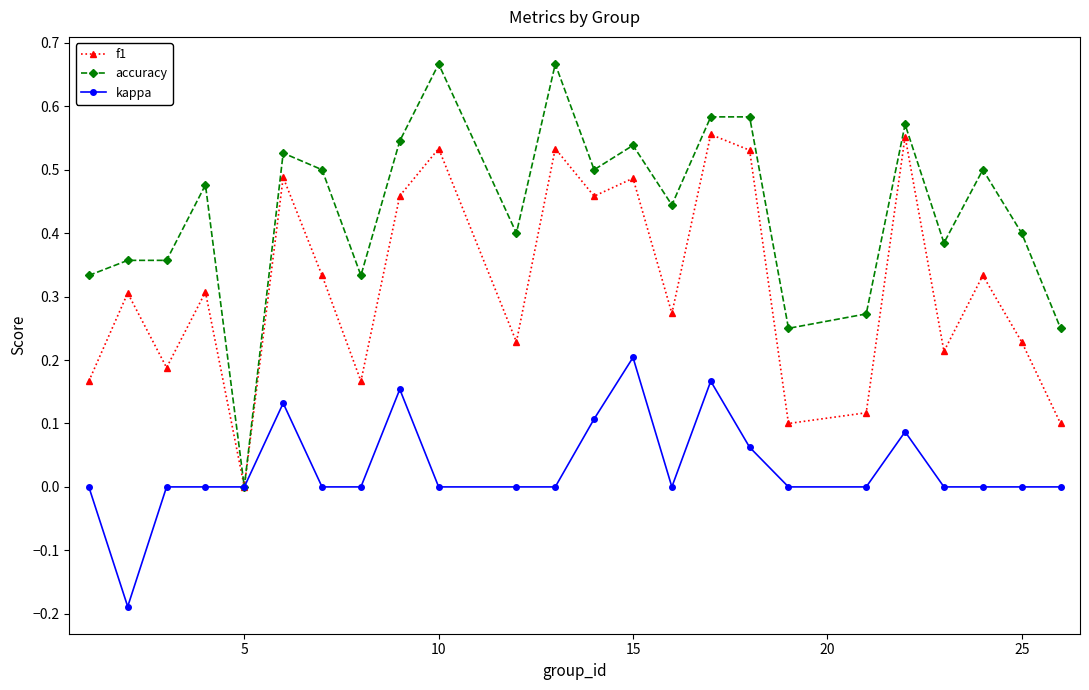

True or false: f1 has more than 1 interior local peaks.

True